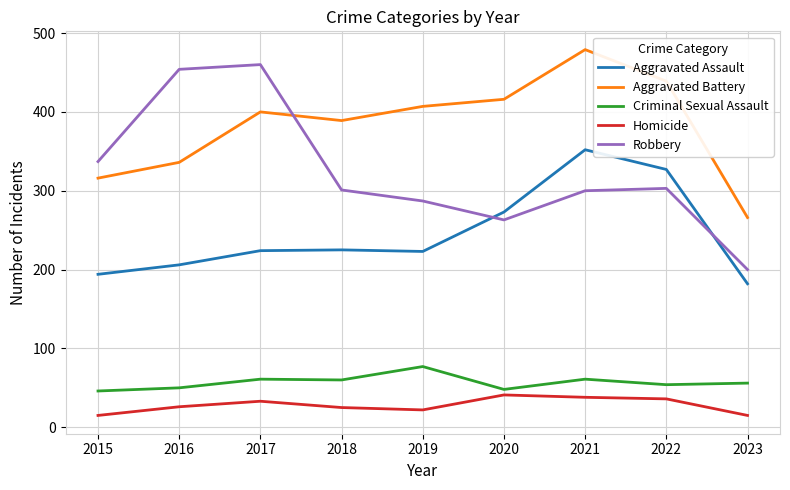

True or false: Criminal Sexual Assault and Robbery cross at least once.

False